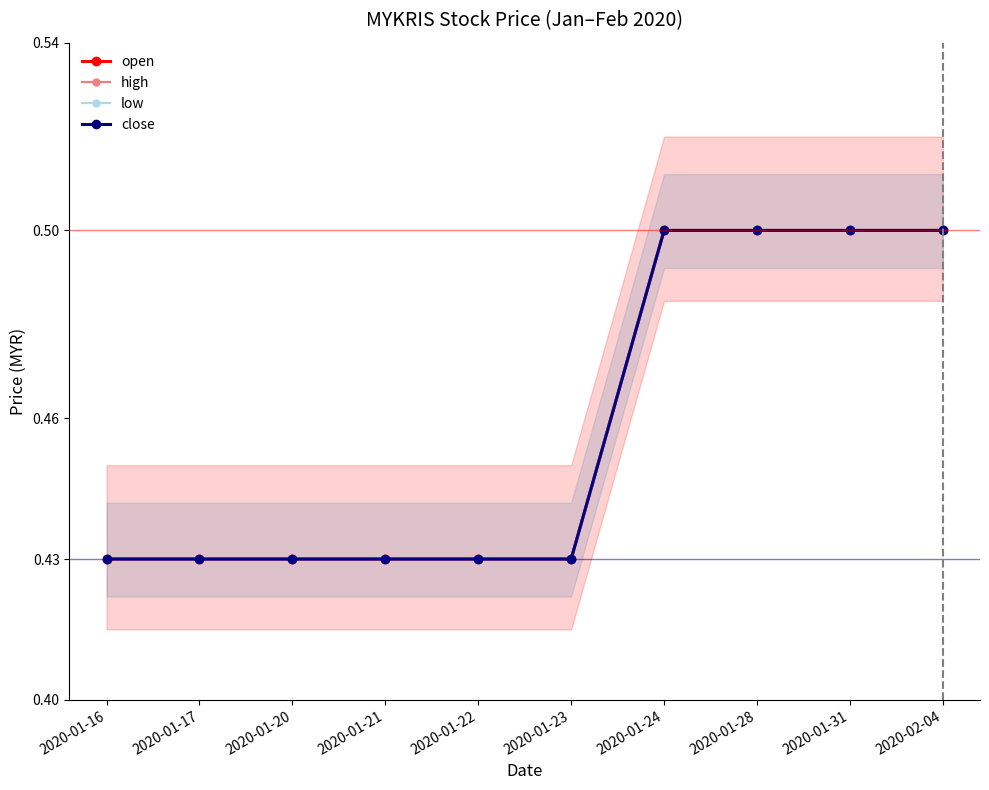

Which series has the largest total across all categories?

open